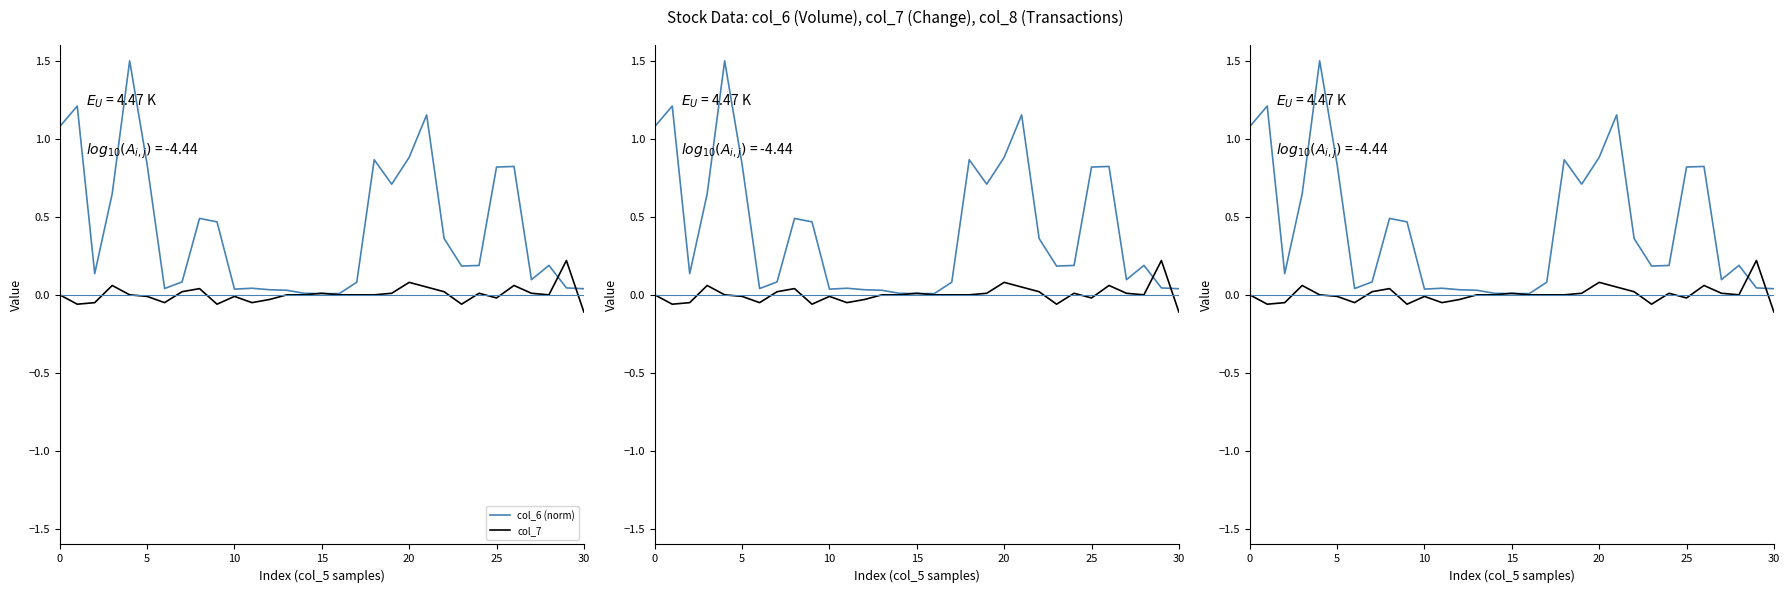

True or false: col_6 (norm) and col_7 cross at least once.

True